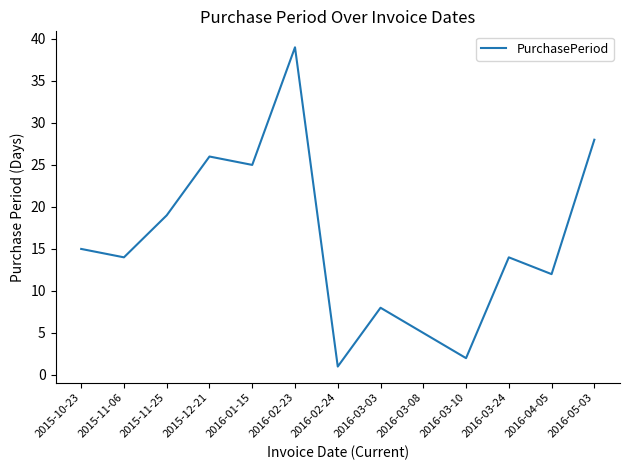

What is the difference between the values at 2016-04-05 and 2015-11-06?

2